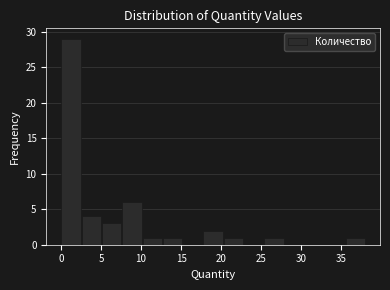

Reading left to right, list every bar in this chart as the range it spans on the x-axis followed by its height. Neither the bar edges nor the heights are printed on the chart, so give them approximately, as read against the axes.

0.0 to 2.5: 29
2.5 to 5.0: 4
5.0 to 7.5: 3
7.5 to 10.0: 6
10.0 to 12.5: 1
12.5 to 15.0: 1
15.0 to 17.5: 0
17.5 to 20.5: 2
20.5 to 23.0: 1
23.0 to 25.5: 0
25.5 to 28.0: 1
28.0 to 30.5: 0
30.5 to 33.0: 0
33.0 to 35.5: 0
35.5 to 38.0: 1